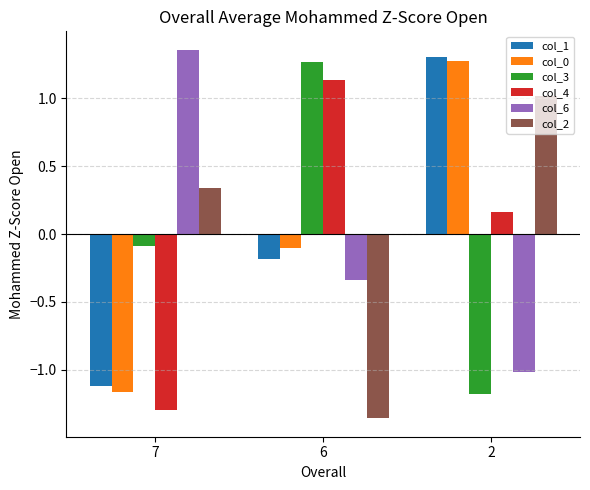

What is the difference between the maximum and minimum values in the col_1 series?

2.4